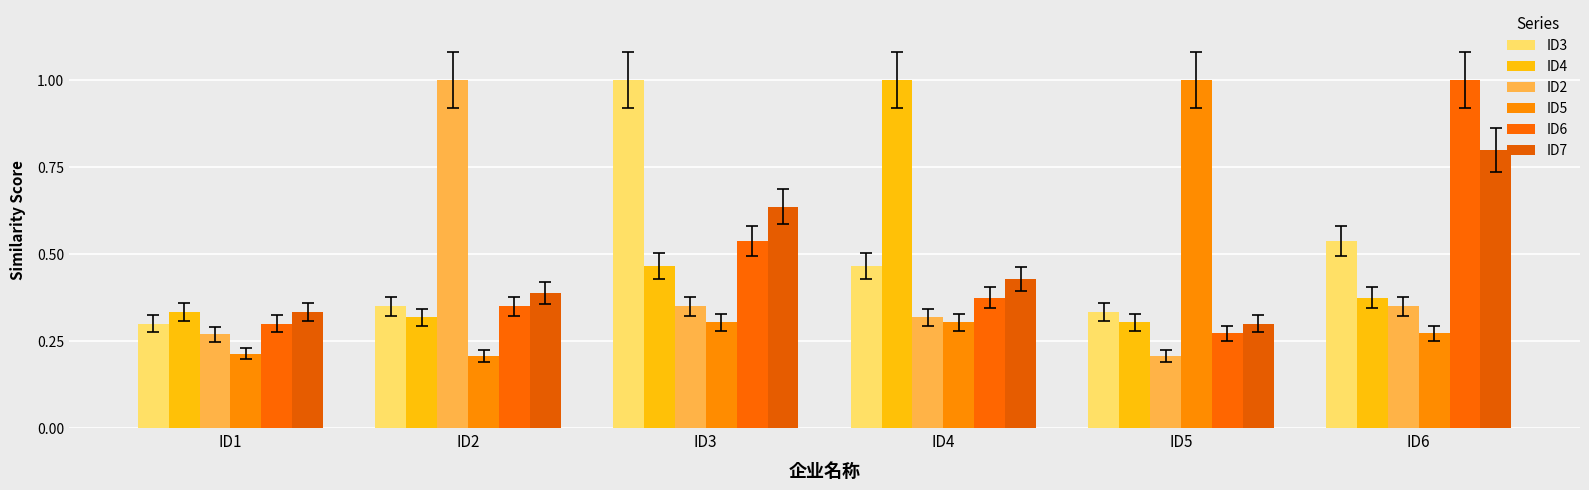

What is the highest value of the ID2 series?

1.0